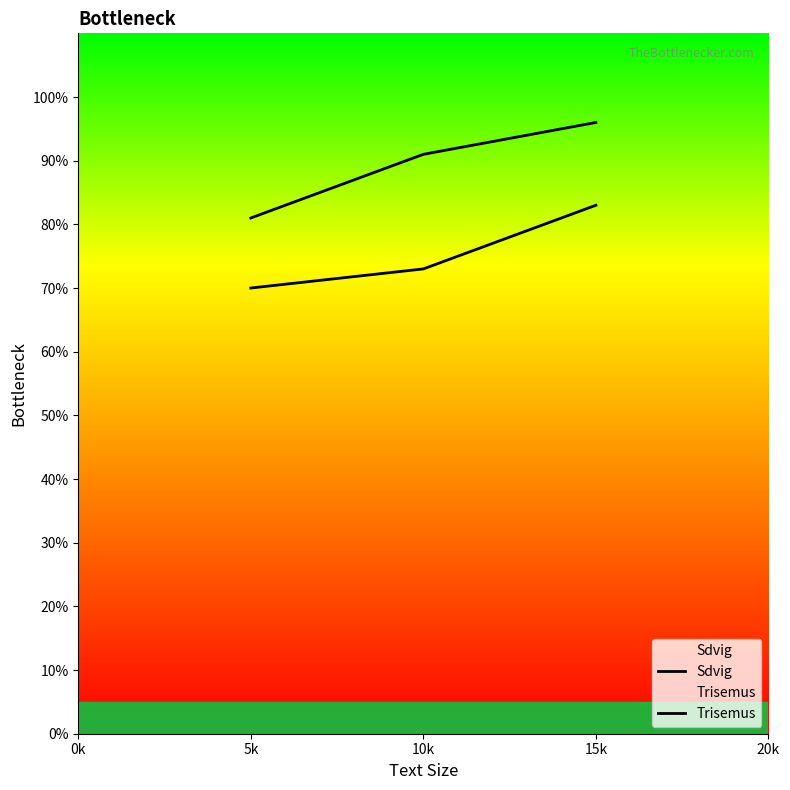

Does the chart display data point markers on the line(s)?

No